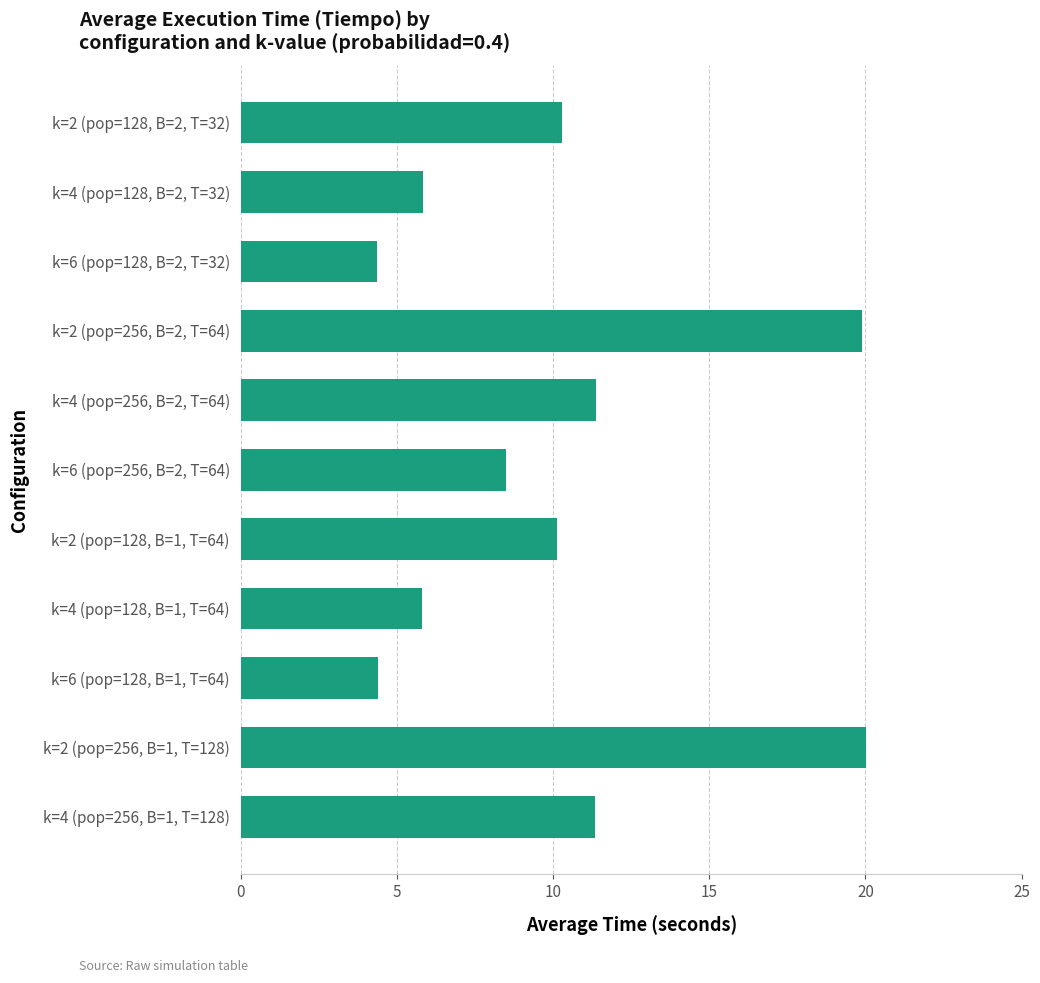

What is the sum of all values?

111.9